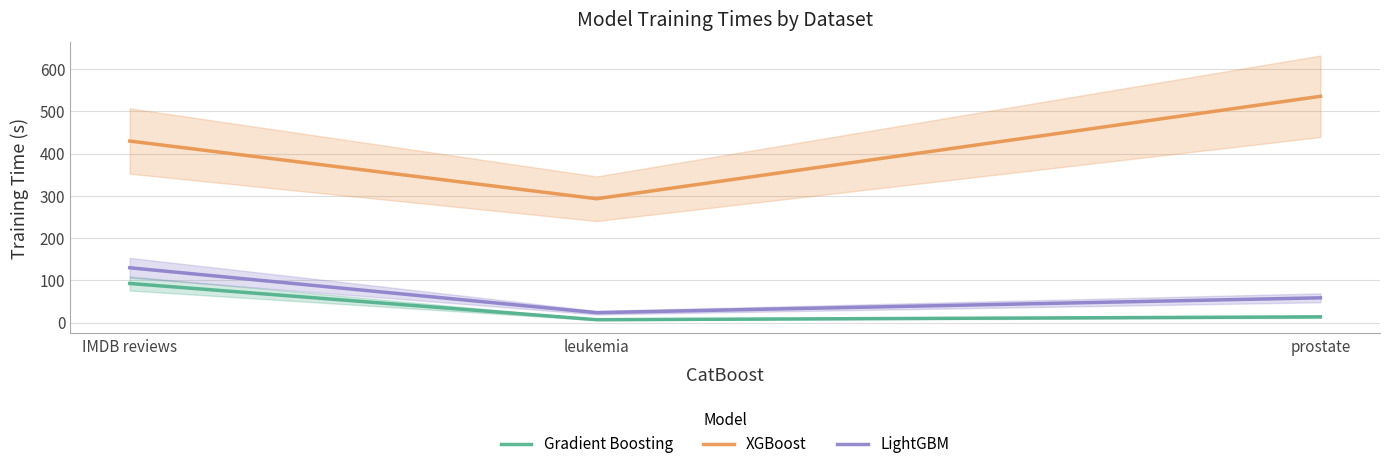

Is it true that LightGBM equals 27.2 at prostate?

False